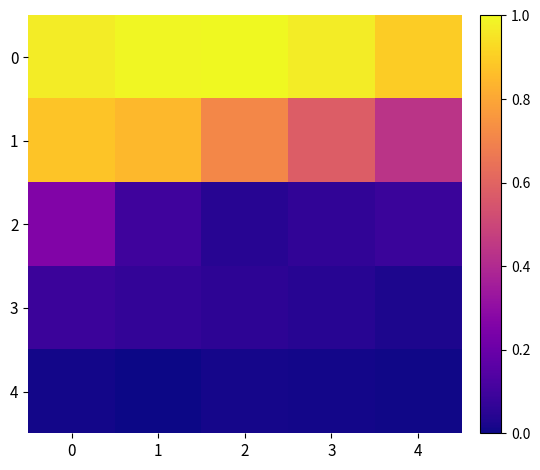

Reading left to right, extract all data points from this chart.

0: 0=1.0	1=1.0	2=1.0	3=1.0	4=0.9
1: 0=0.9	1=0.8	2=0.7	3=0.6	4=0.4
2: 0=0.3	1=0.1	2=0.0	3=0.1	4=0.1
3: 0=0.1	1=0.1	2=0.1	3=0.0	4=0.0
4: 0=0.0	1=0.0	2=0.0	3=0.0	4=0.0